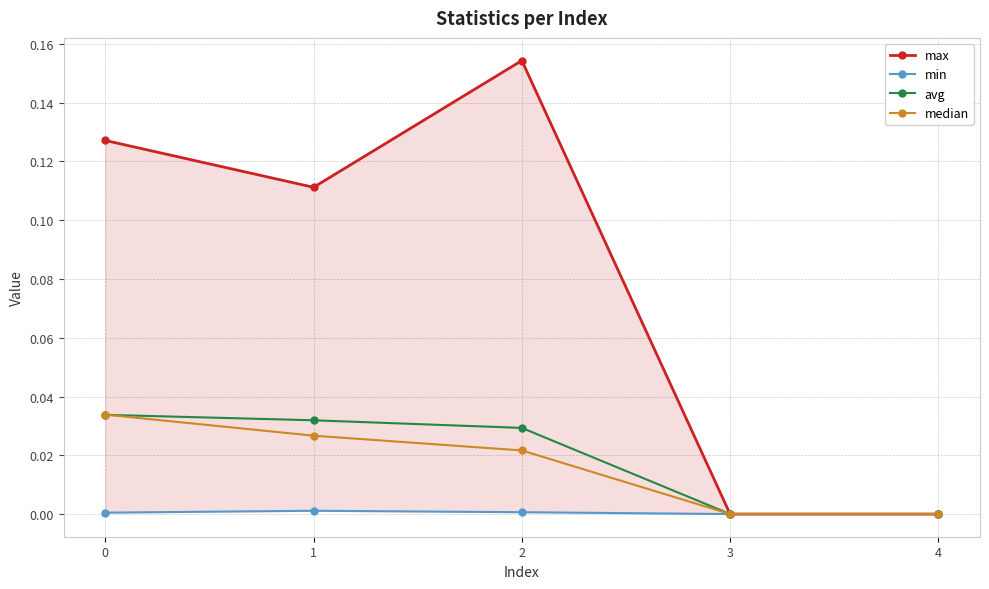

Which series has the widest spread of values?

max